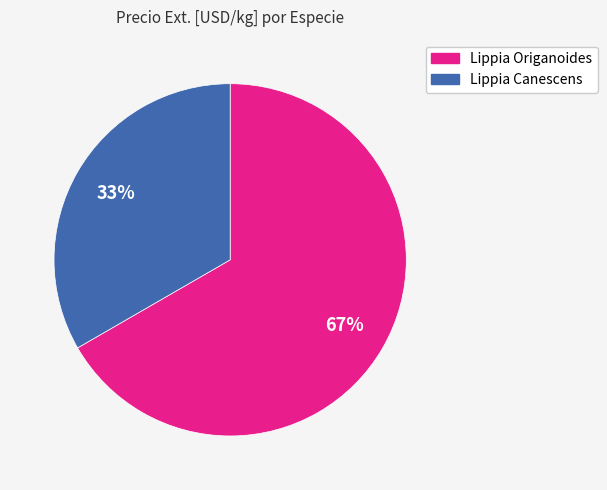

How many segments does this pie chart have?

2